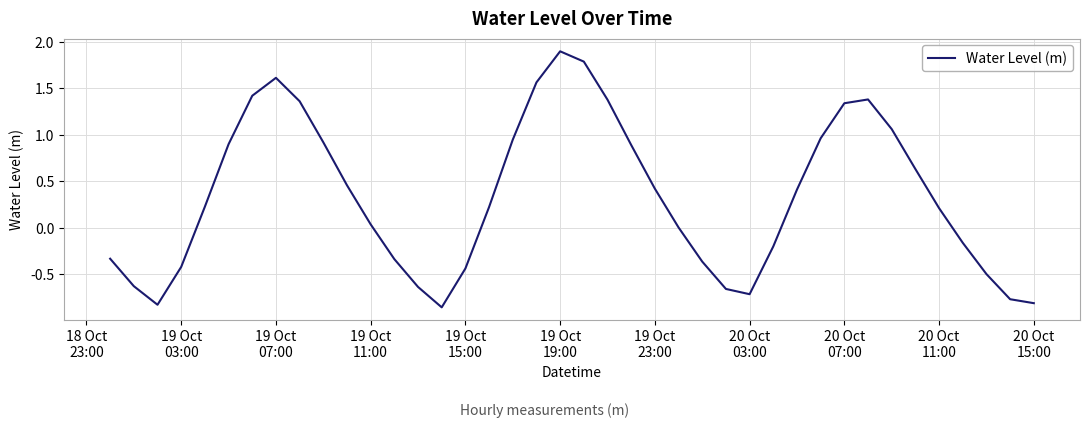

What is the difference between the maximum and minimum values?

2.8